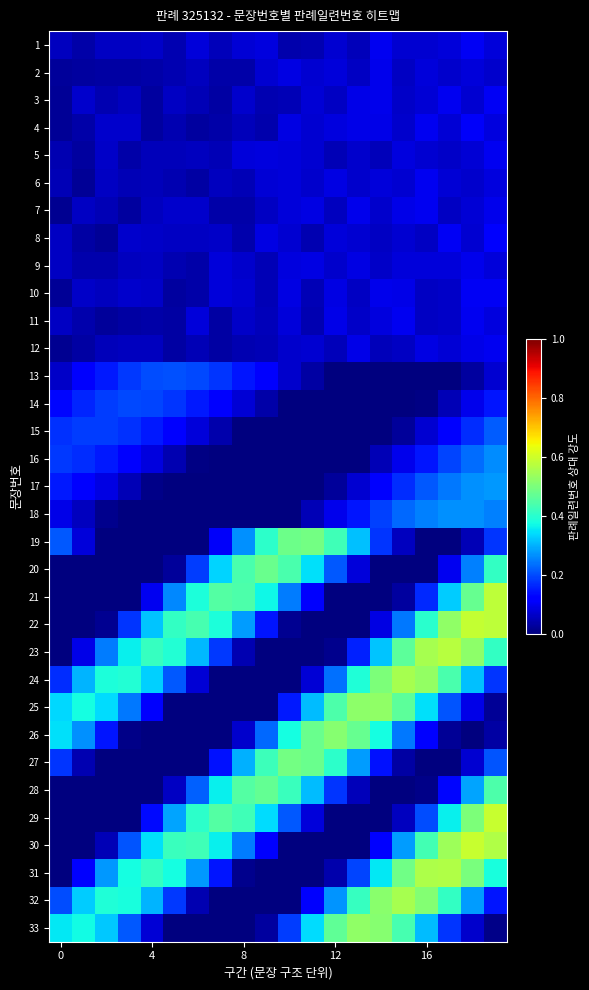

List the series in order of their peak value, highest first.

29, 30, 22, 21, 23, 31, 24, 32, 25, 33, 26, 19, 27, 20, 28, 17, 18, 16, 15, 13, 14, 8, 4, 1, 10, 3, 11, 12, 5, 6, 7, 9, 2